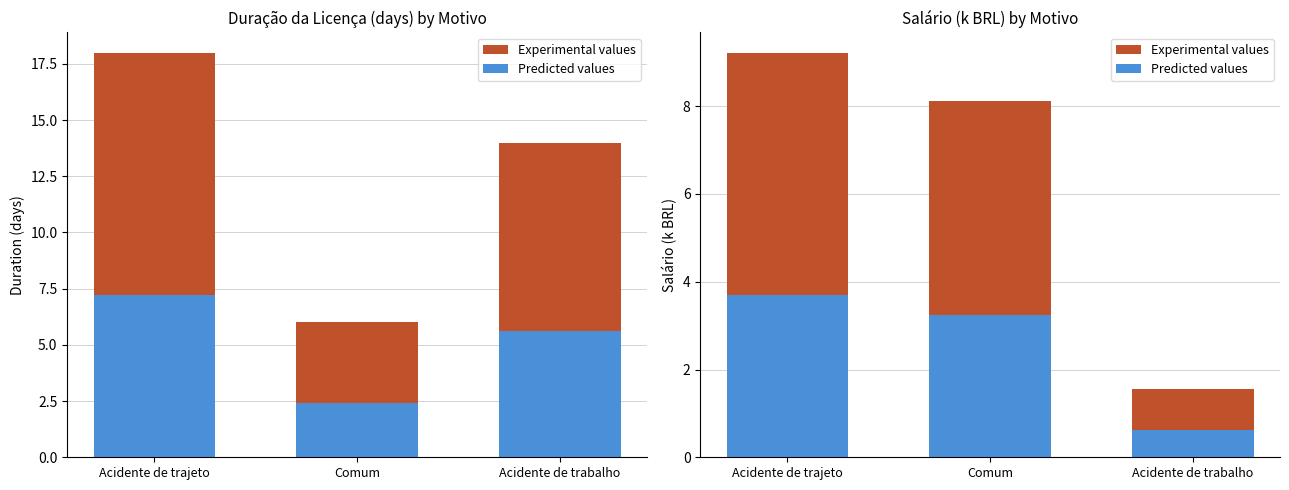

What is the difference between the Predicted values values at Acidente de trabalho and Comum?

2.6